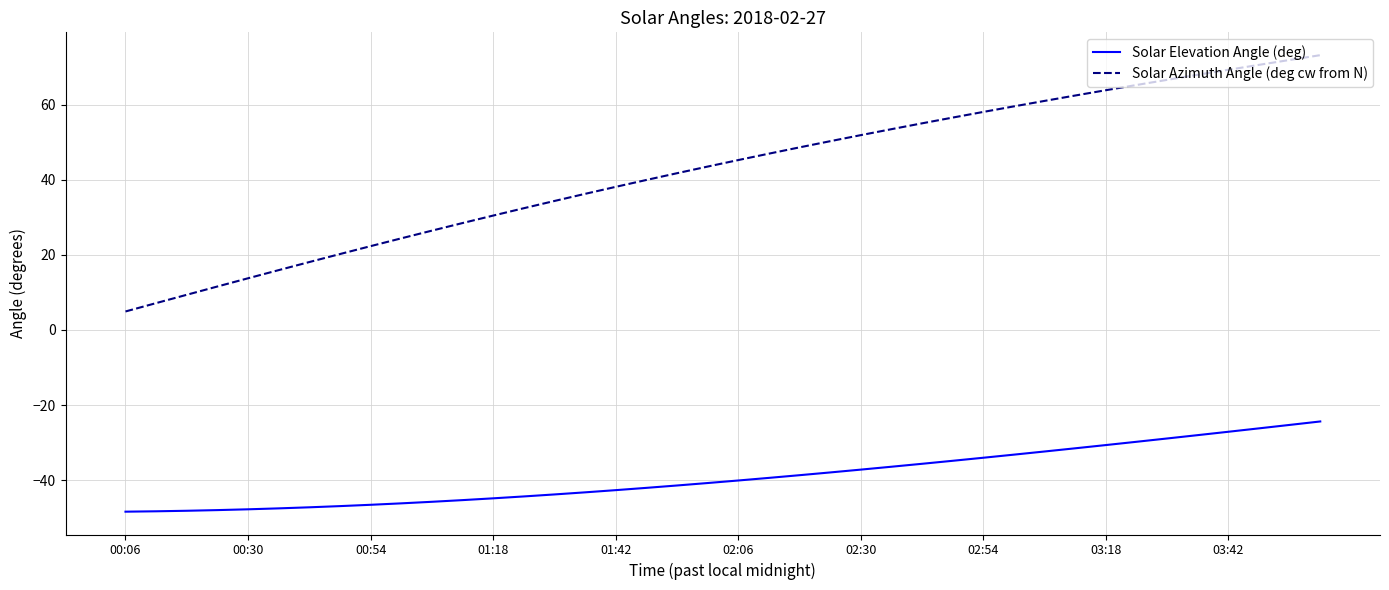

How many lines are shown in the chart?

2